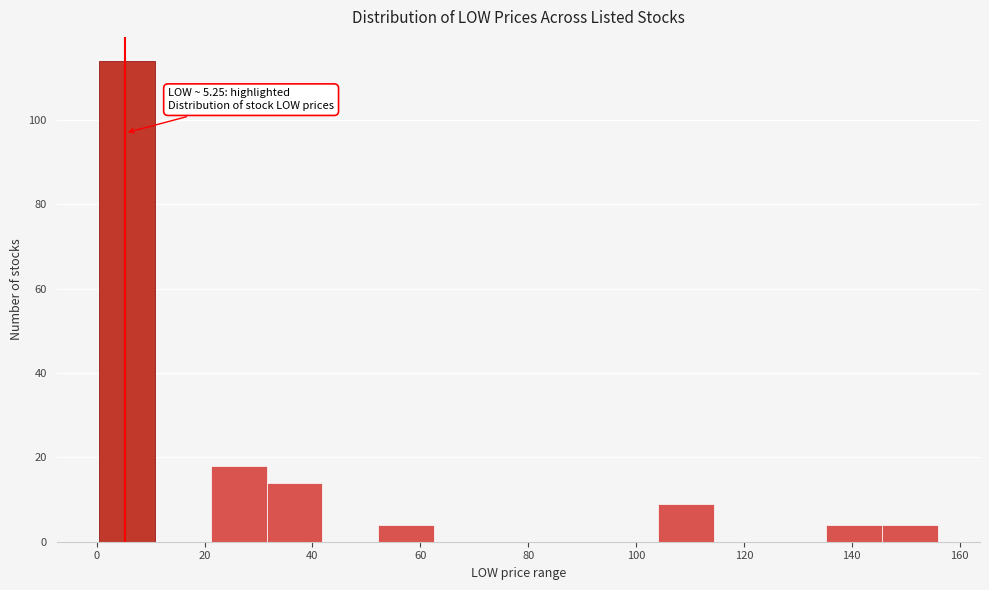

Which range on the x-axis has the tallest bar?

0 to 10